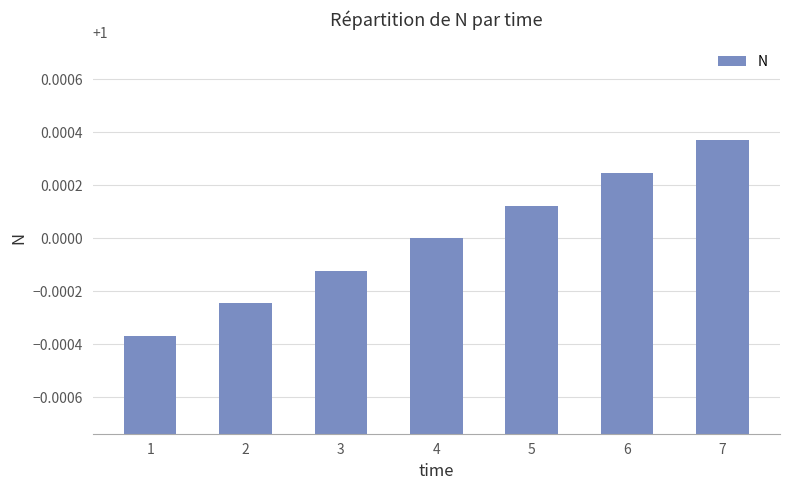

At which label is the value closest to 1?

4